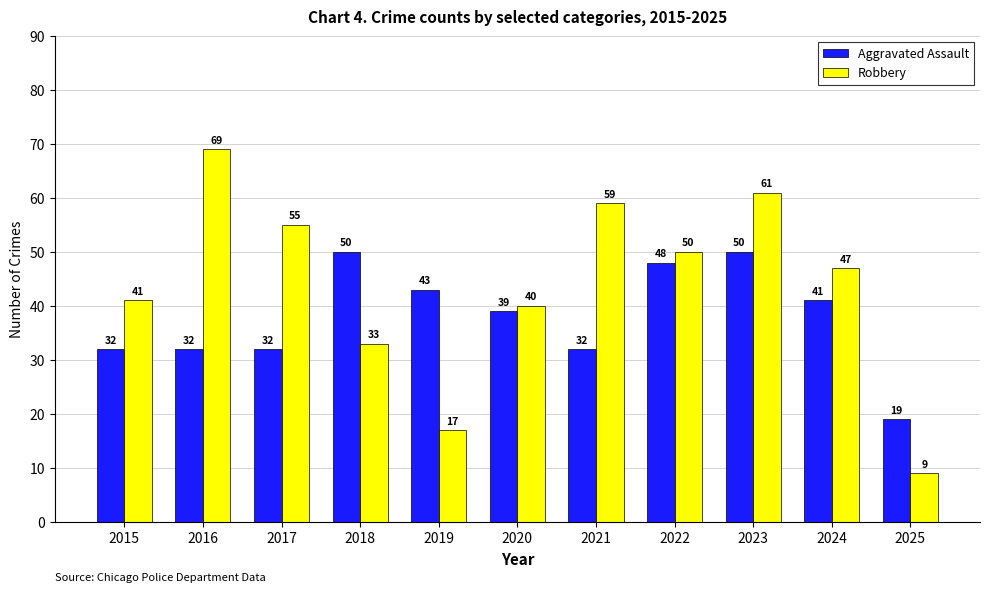

What is the value of the Robbery bar at the 6th from the left?

40